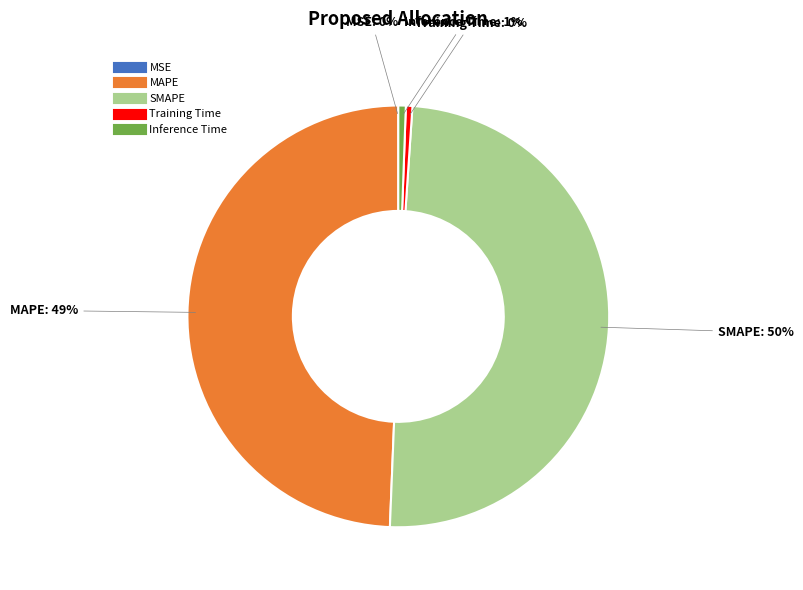

To the nearest percent, what is the average slice percentage?

20%